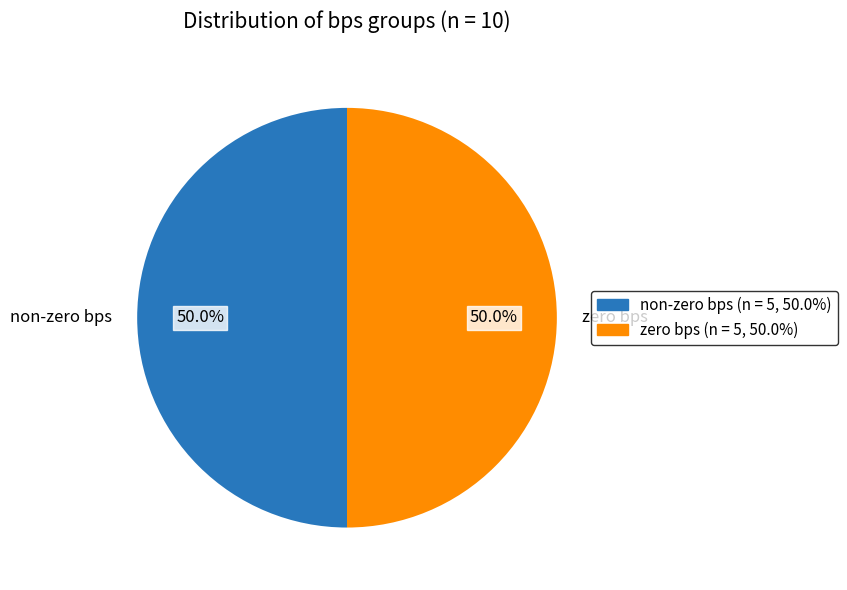

What portion of the pie excludes non-zero bps?

50.0%